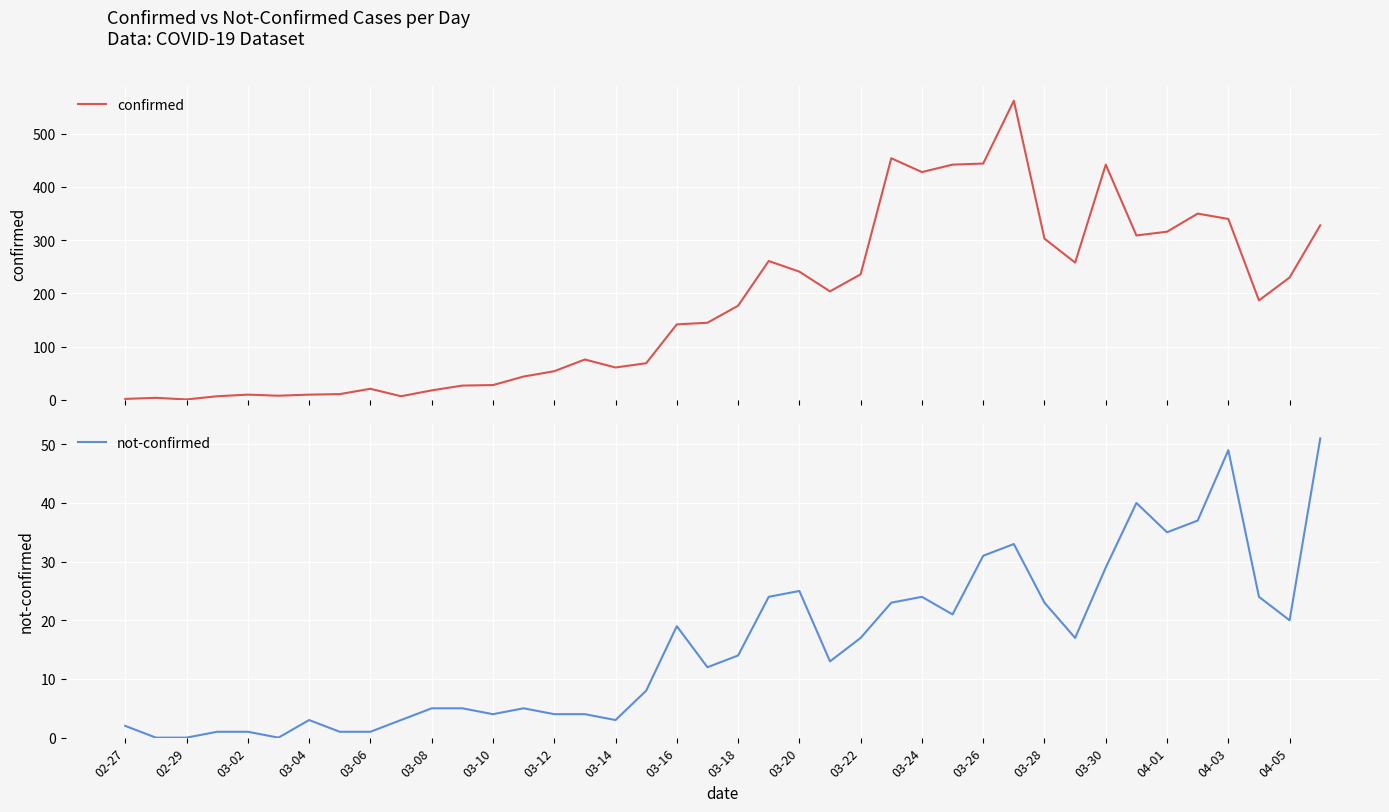

Reading left to right, extract all data points from this chart.

confirmed: 2	4	1	7	10	8	10	11	21	7	18	27	28	44	54	76	61	69	142	145	177	261	241	204	236	454	428	442	444	562	303	258	442	309	316	350	340	187	230	328
not-confirmed: 2	0	0	1	1	0	3	1	1	3	5	5	4	5	4	4	3	8	19	12	14	24	25	13	17	23	24	21	31	33	23	17	29	40	35	37	49	24	20	51